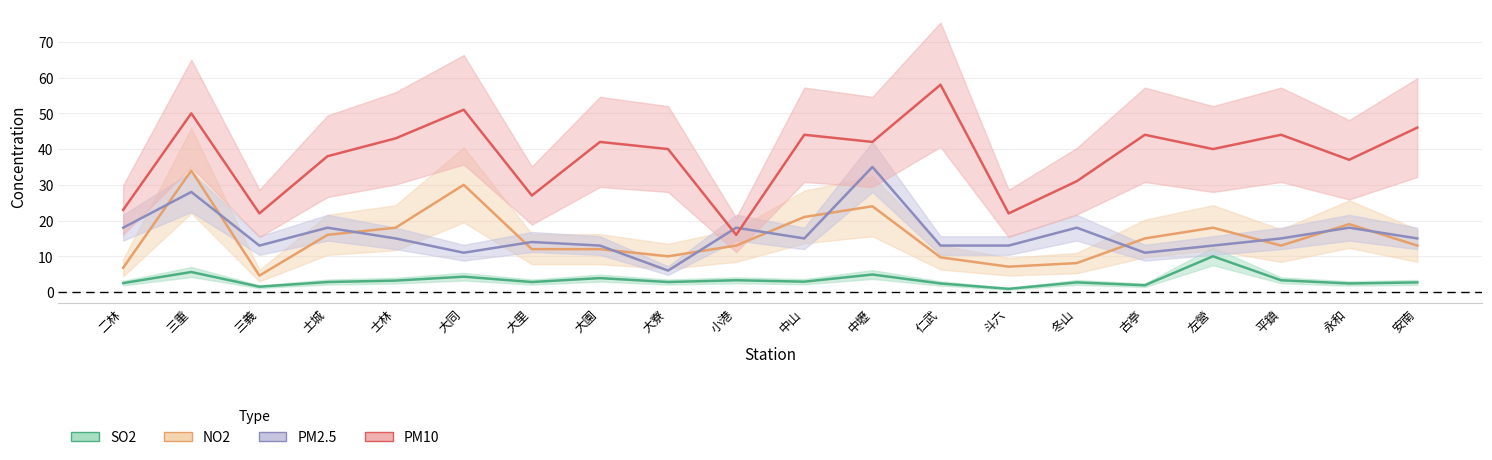

Does the chart display data point markers on the line(s)?

No